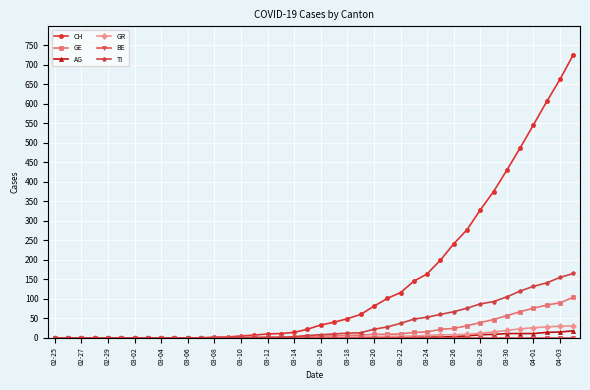

Which series has the widest spread of values?

CH